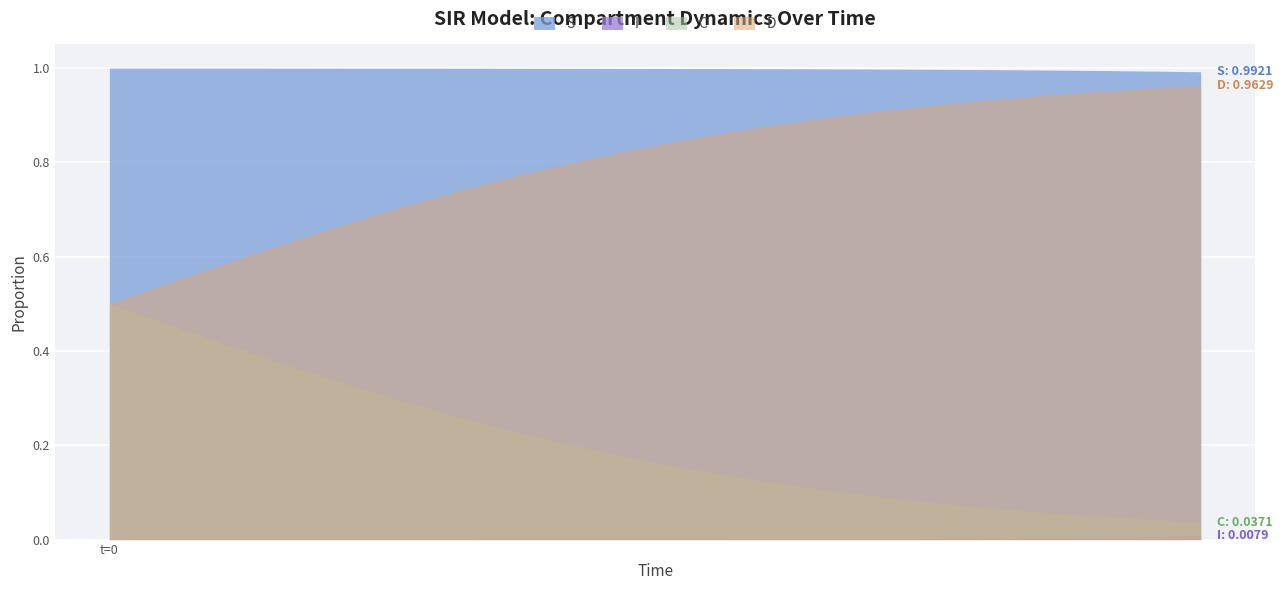

Reading left to right, extract all data points from this chart.

S: 1.0	1.0	1.0	1.0	1.0	1.0	1.0	1.0	1.0	1.0	1.0	1.0	1.0	1.0	1.0	1.0	1.0	1.0	1.0	1.0	1.0	1.0	1.0	1.0	1.0	1.0	1.0	1.0	1.0	1.0	1.0	1.0	1.0	1.0	1.0	1.0	1.0	1.0	1.0	1.0
I: 0.0	0.0	0.0	0.0	0.0	0.0	0.0	0.0	0.0	0.0	0.0	0.0	0.0	0.0	0.0	0.0	0.0	0.0	0.0	0.0	0.0	0.0	0.0	0.0	0.0	0.0	0.0	0.0	0.0	0.0	0.0	0.0	0.0	0.0	0.0	0.0	0.0	0.0	0.0	0.0
C: 0.5	0.5	0.5	0.4	0.4	0.4	0.4	0.4	0.3	0.3	0.3	0.3	0.3	0.3	0.2	0.2	0.2	0.2	0.2	0.2	0.2	0.1	0.1	0.1	0.1	0.1	0.1	0.1	0.1	0.1	0.1	0.1	0.1	0.1	0.1	0.1	0.0	0.0	0.0	0.0
D: 0.5	0.5	0.5	0.6	0.6	0.6	0.6	0.6	0.7	0.7	0.7	0.7	0.7	0.7	0.8	0.8	0.8	0.8	0.8	0.8	0.8	0.9	0.9	0.9	0.9	0.9	0.9	0.9	0.9	0.9	0.9	0.9	0.9	0.9	0.9	0.9	1.0	1.0	1.0	1.0